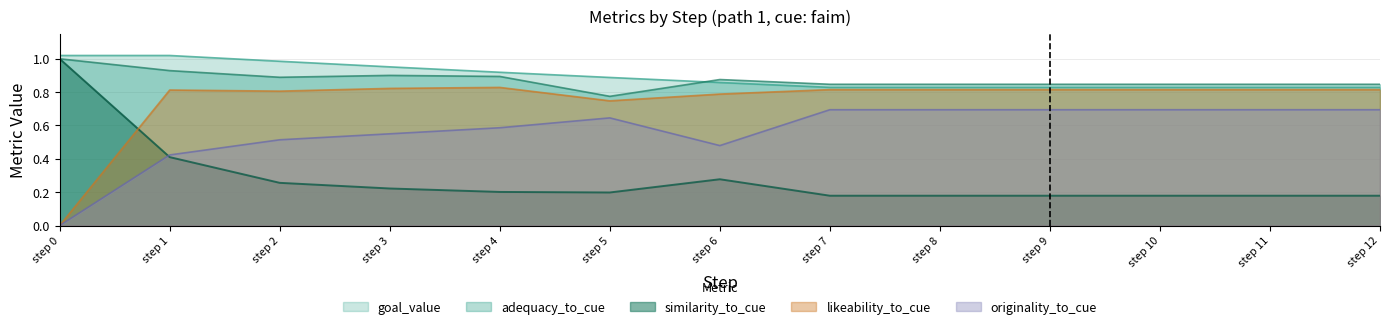

True or false: originality_to_cue and goal_value intersect in this chart.

False